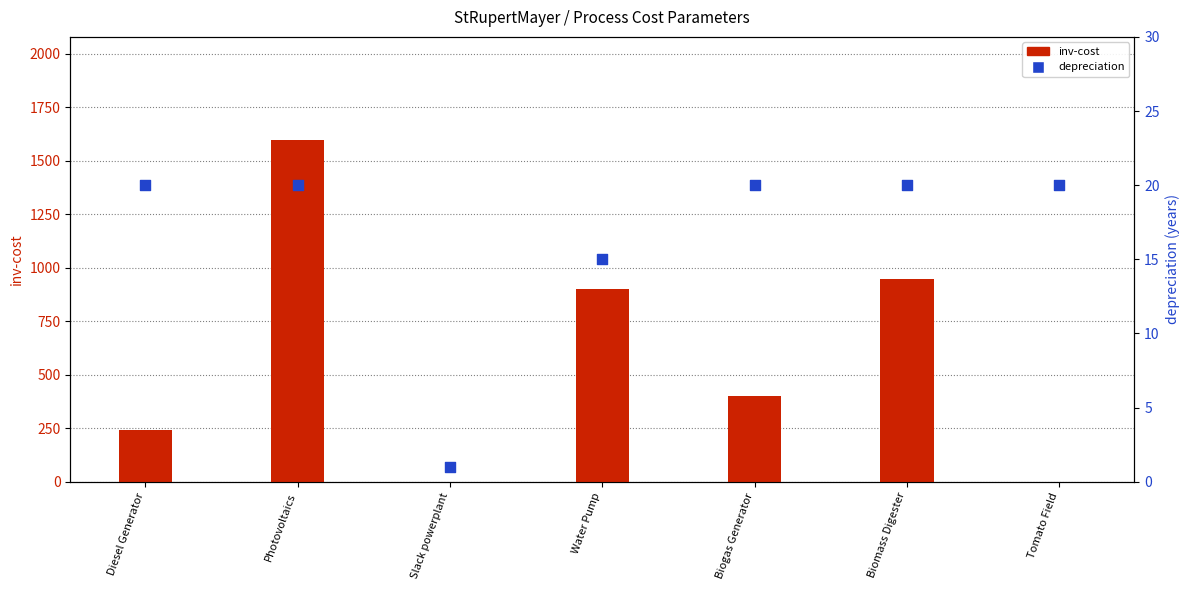

Which series contains the highest Y value?

inv-cost